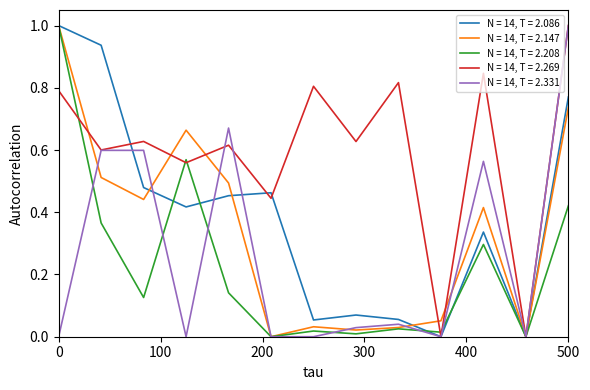

What is the maximum value shown in the chart?

1.0